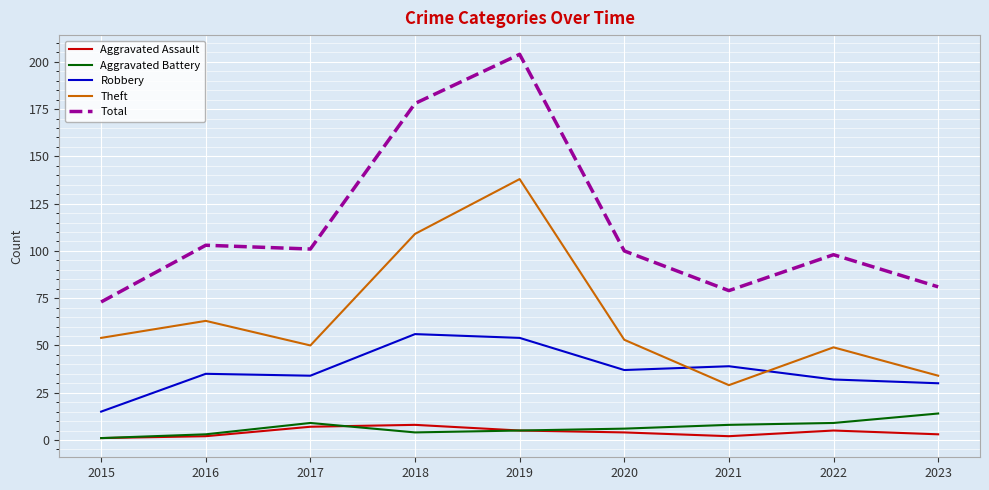

What is the difference between the maximum and minimum values in the Theft series?

109